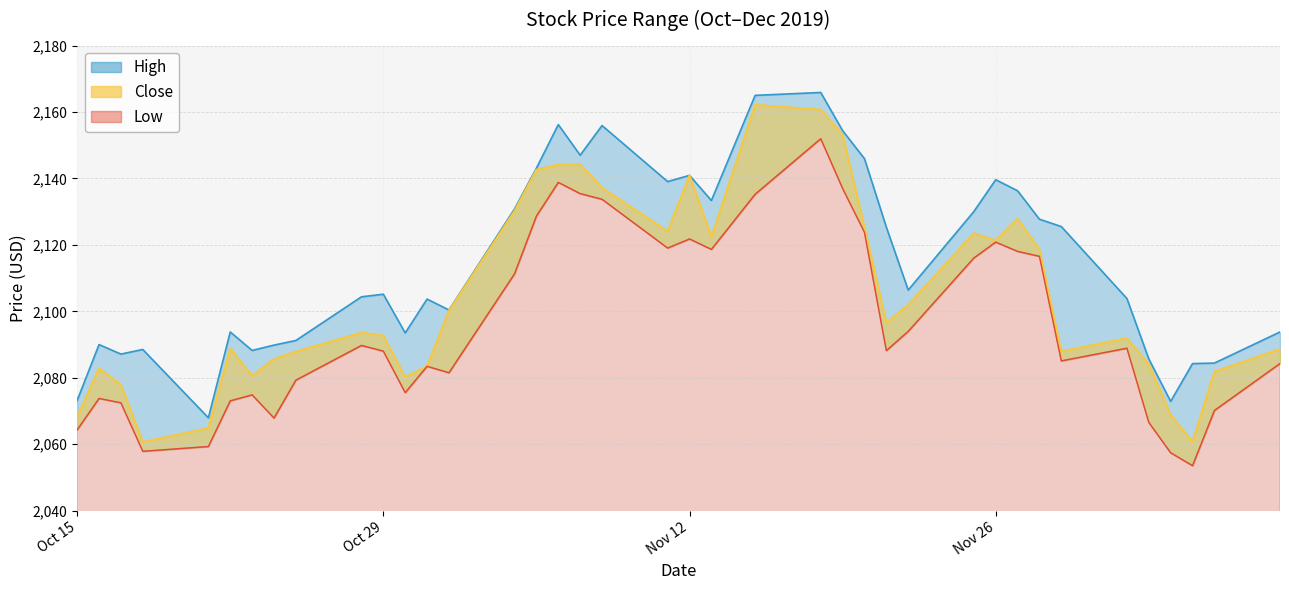

At which category is the sum across all series the highest?

2019-11-18